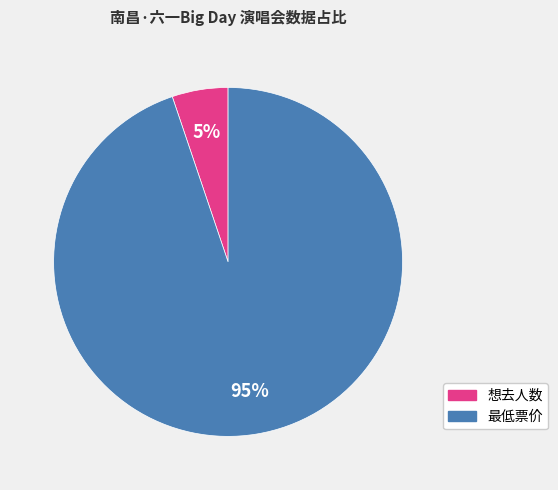

How many segments does this pie chart have?

2